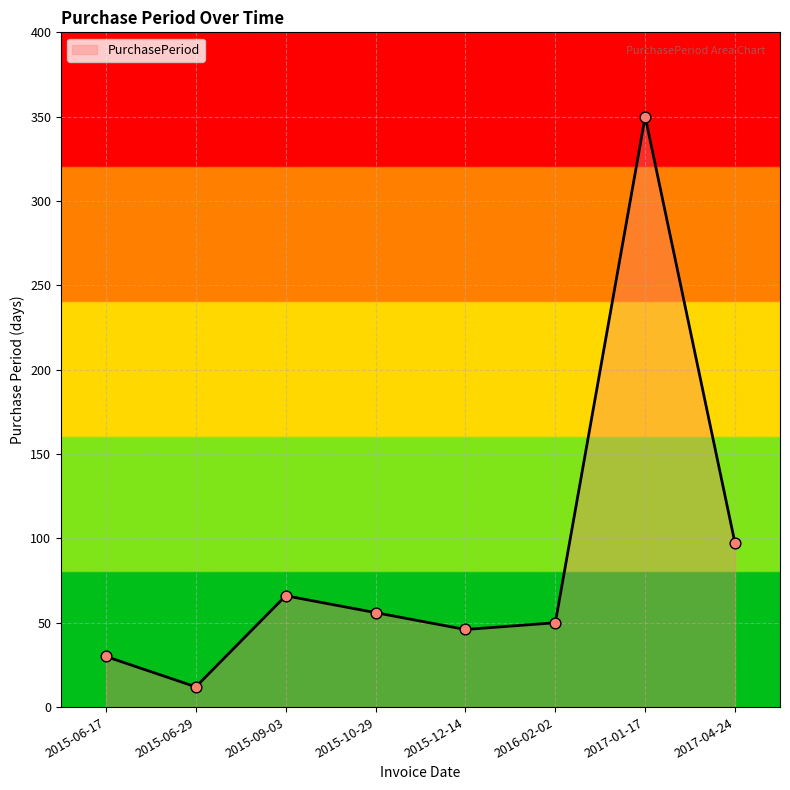

What is the change in value from 2015-09-03 to 2015-10-29?

-10